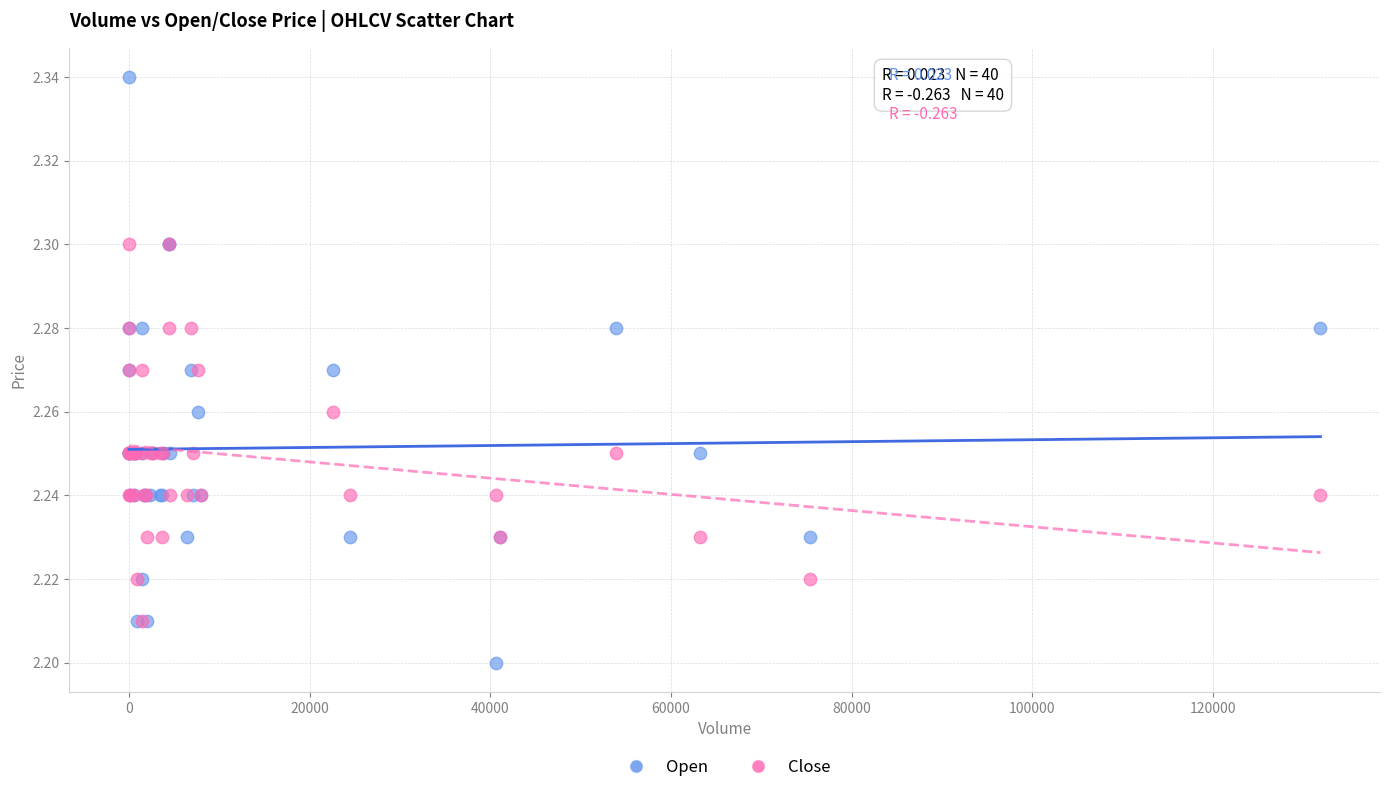

Which series has the widest spread of Y values?

Open